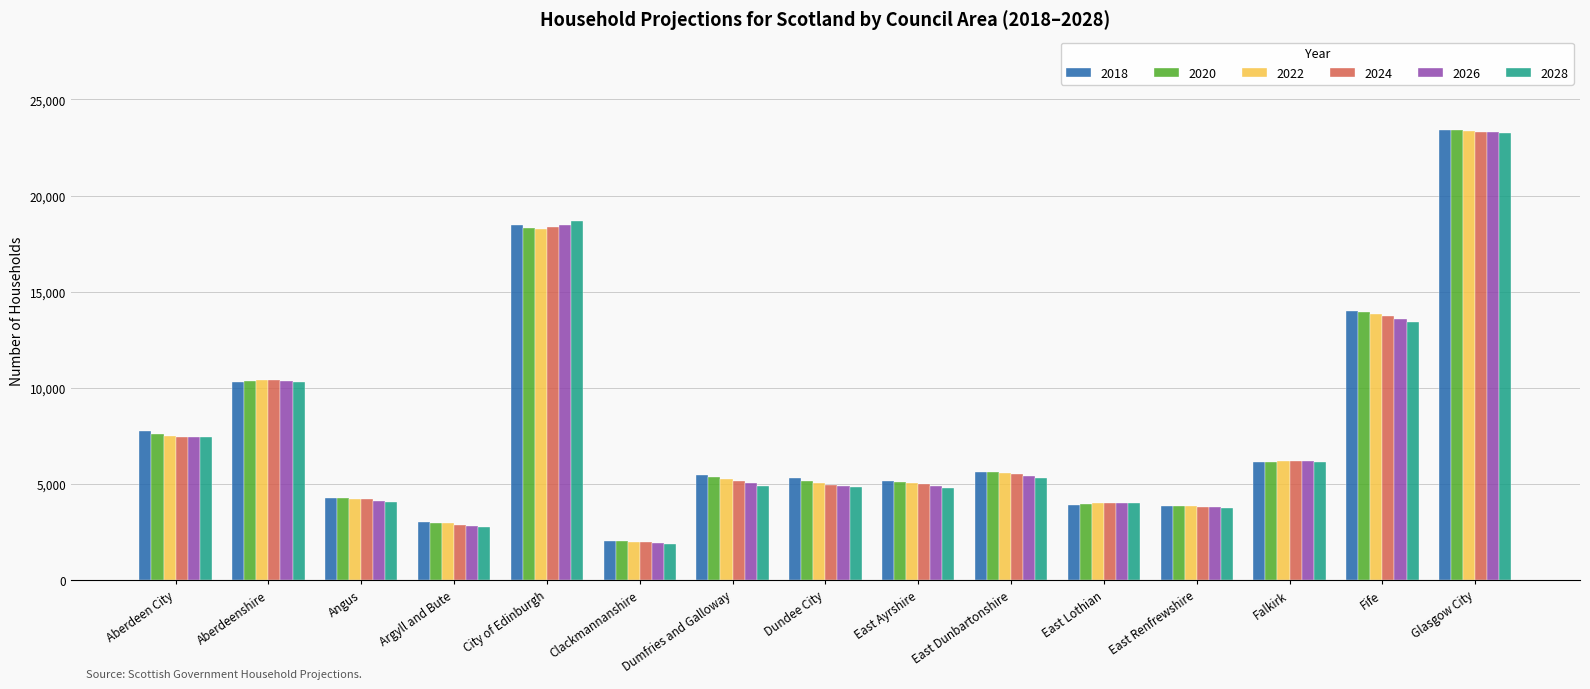

The 2020 series shows 1828 at East Renfrewshire. True or false?

False